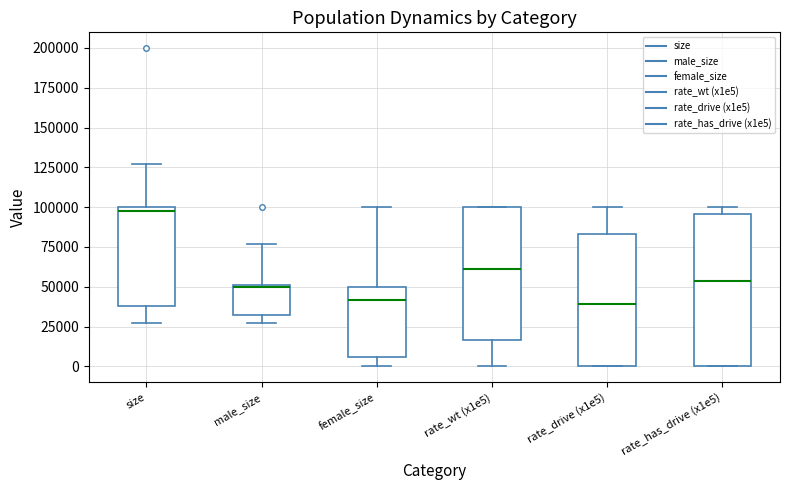

Which box has the highest median line?

size